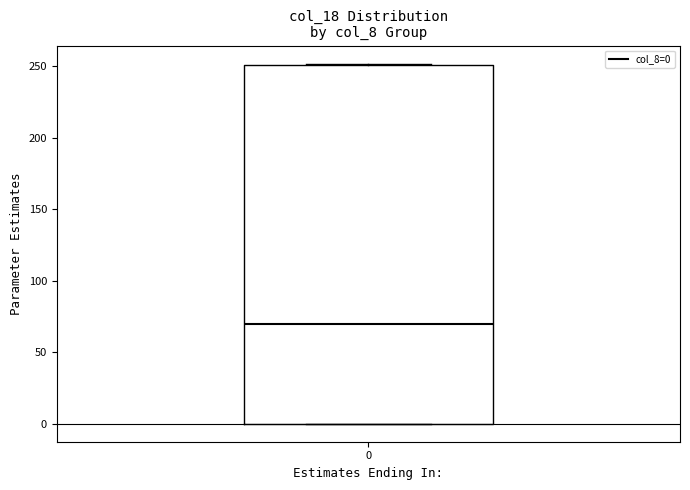

Read this box plot against the y-axis: the position of the median line, the range covered by the box, and the ends of both whiskers. The values are not printed on the chart, so give them approximately, as read against the axis.

median 70, box 0 to 250, whiskers 0 to 250